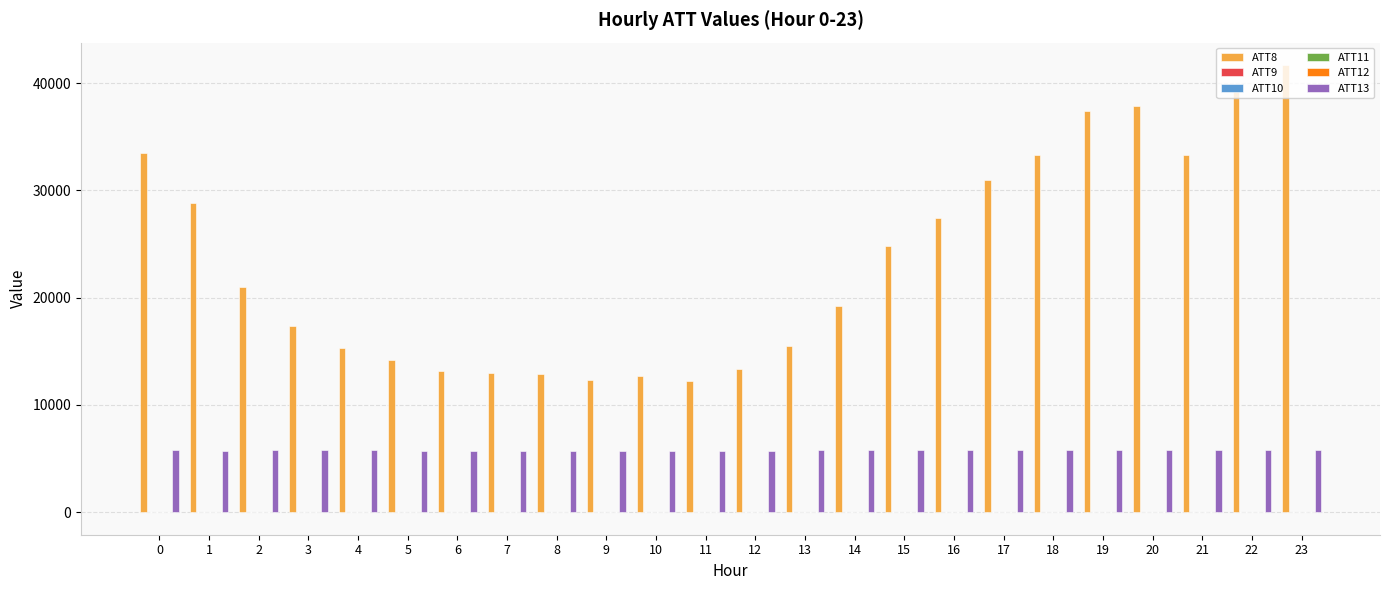

The value of ATT13 at 13 is 9690.5. True or false?

False